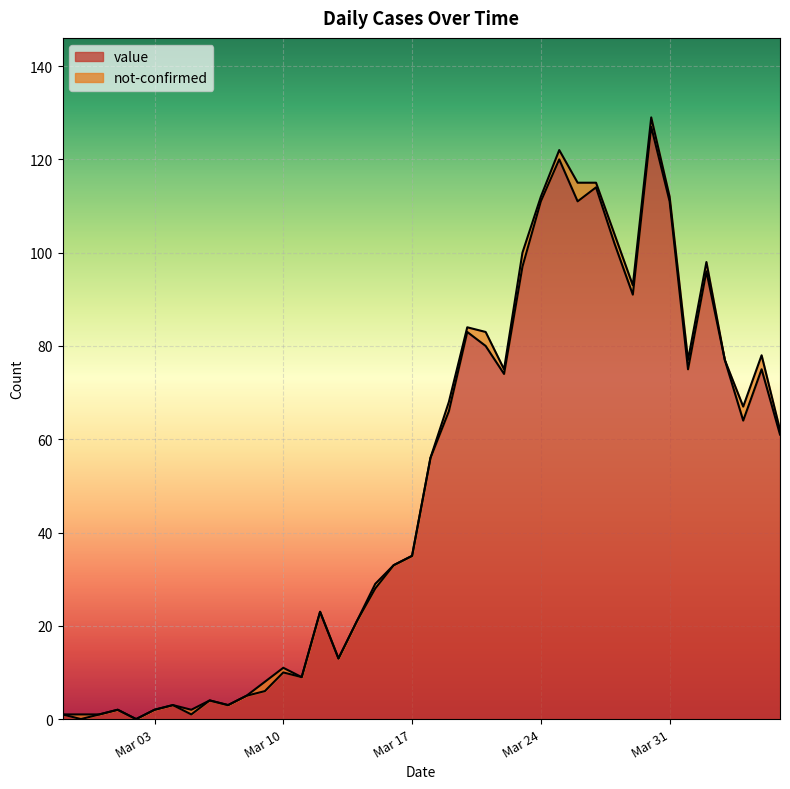

The value at 2020-03-18 is 29. True or false?

False